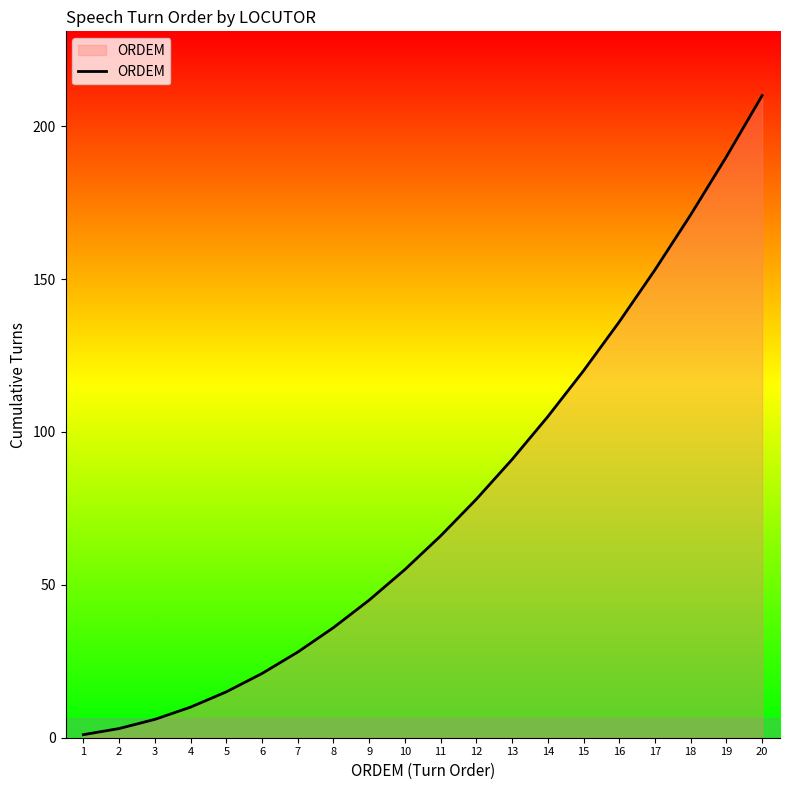

Which category has the highest value across all series?

20